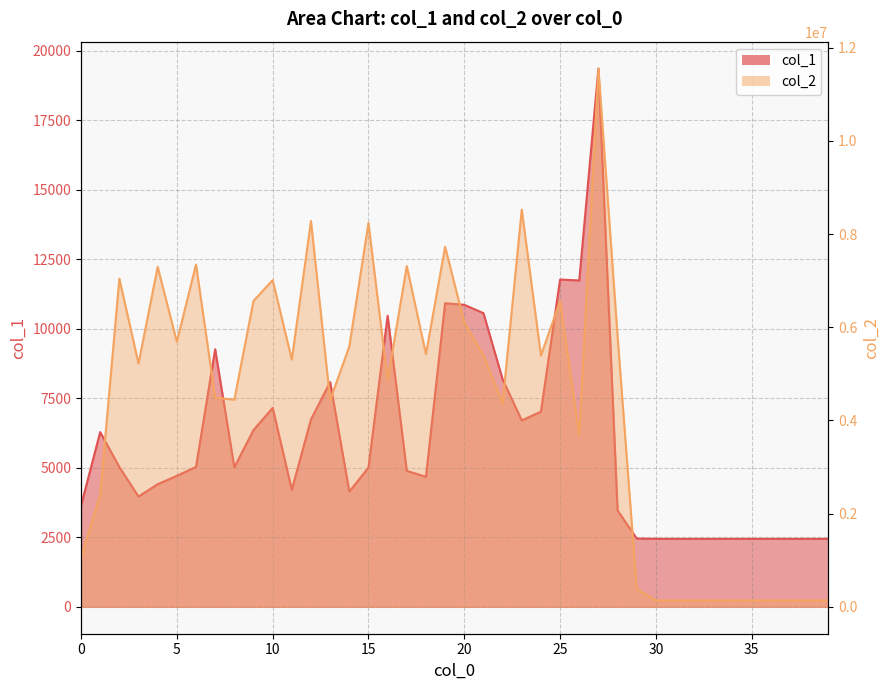

Reading left to right, transcribe all the data shown in this chart.

col_1: 0=3641	1=6288	2=5028	3=3967	4=4412	5=4713	6=5033	7=9267	8=5019	9=6359	10=7158	11=4210	12=6742	13=8086	14=4145	15=5007	16=10473	17=4891	18=4679	19=10922	20=10866	21=10566	22=8187	23=6708	24=7022	25=11775	26=11743	27=19366	28=3469	29=2457	30=2446	31=2446	32=2446	33=2446	34=2446	35=2446	36=2446	37=2446	38=2446	39=2446
col_2: 0=1048004	1=2408605	2=7044443	3=5221932	4=7297957	5=5690254	6=7347415	7=4490152	8=4446460	9=6565820	10=7012601	11=5308268	12=8281454	13=4439180	14=5586573	15=8238797	16=4859089	17=7314053	18=5423504	19=7729039	20=6103088	21=5398909	22=4364910	23=8526693	24=5393068	25=6565031	26=3682421	27=11554259	28=5808117	29=379665	30=136976	31=136976	32=136976	33=136976	34=136976	35=136976	36=136976	37=136976	38=136976	39=136976